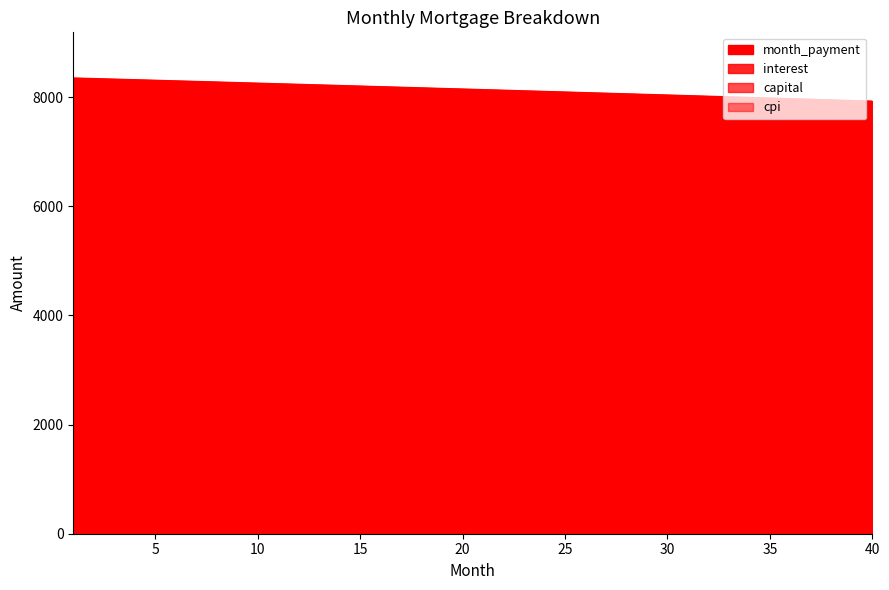

At how many categories does at least one series exceed 6801?

40